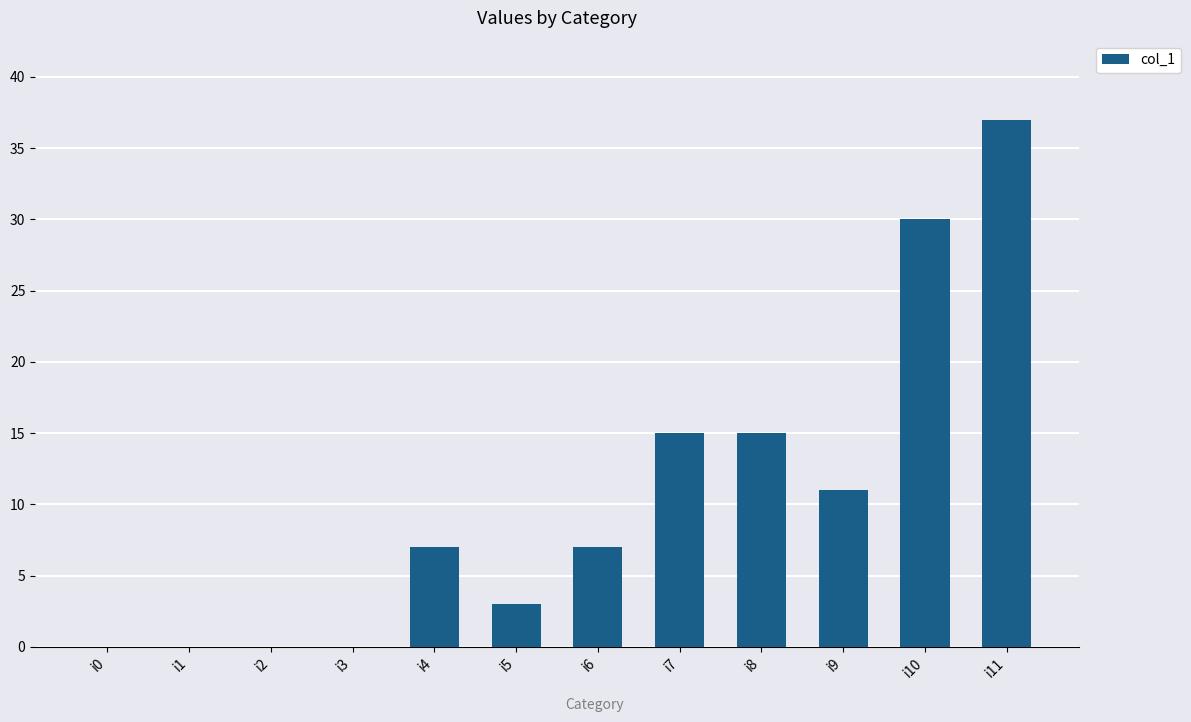

At which category does the chart reach its peak across all series?

i11